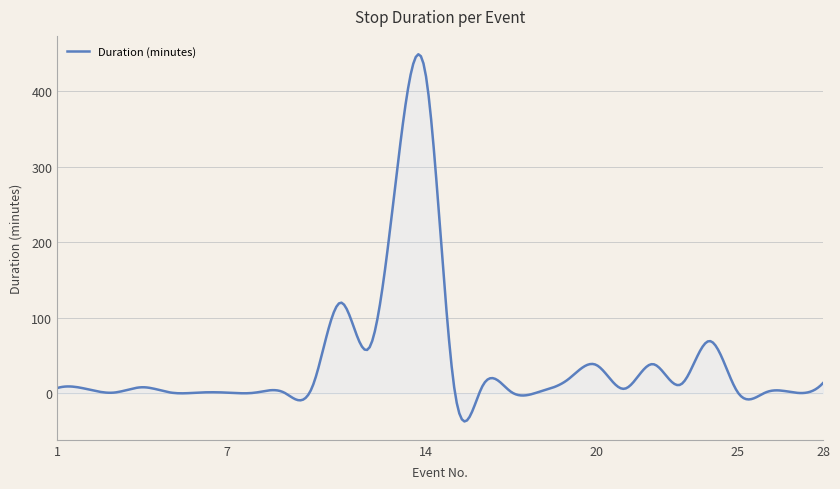

What is the minimum value shown in the chart?

-37.2